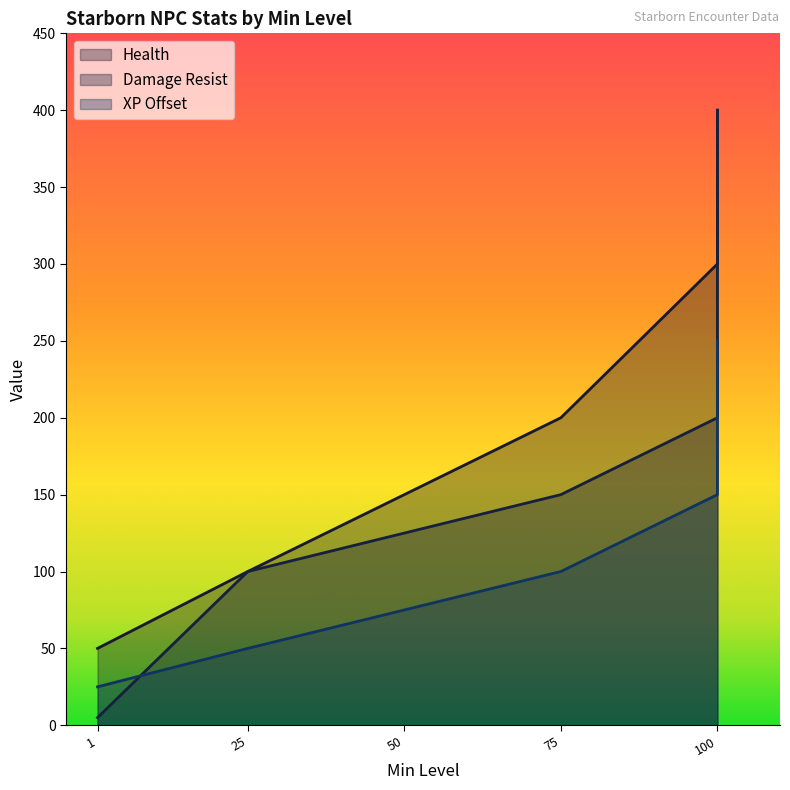

What is the difference between the maximum and minimum values in the Health series?

350